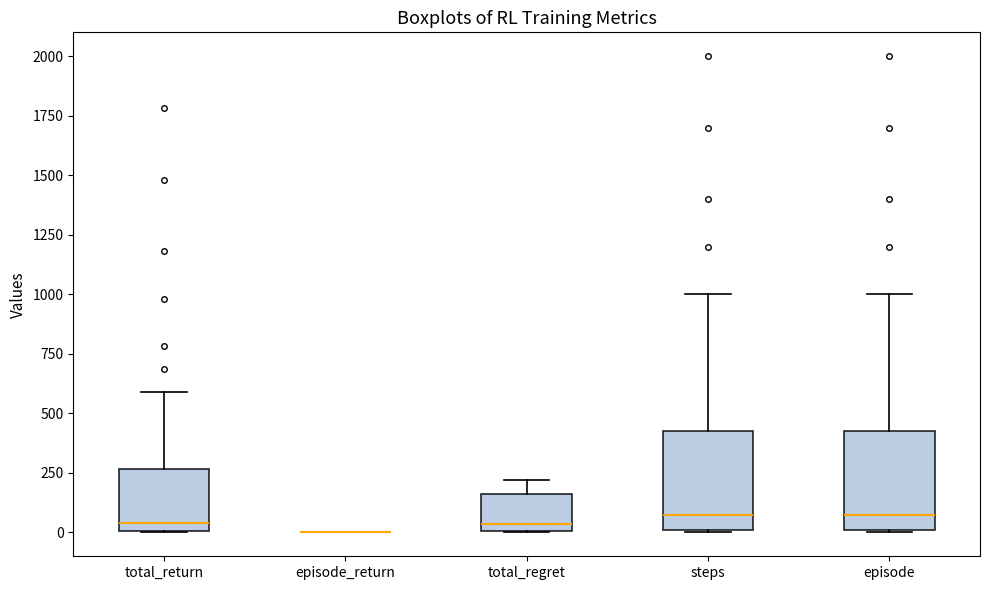

Reading left to right, read every box against the y-axis: the position of its median line, the range the box covers, and the ends of its whiskers. The values are not printed on the chart, so give them approximately, as read against the axis.

total_return: median 50, box 0 to 250, whiskers 0 to 600
episode_return: box collapsed to a line at 0, whiskers 0 to 0
total_regret: median 50, box 0 to 150, whiskers 0 to 200
steps: median 100, box 0 to 450, whiskers 0 to 1000
episode: median 100, box 0 to 450, whiskers 0 to 1000